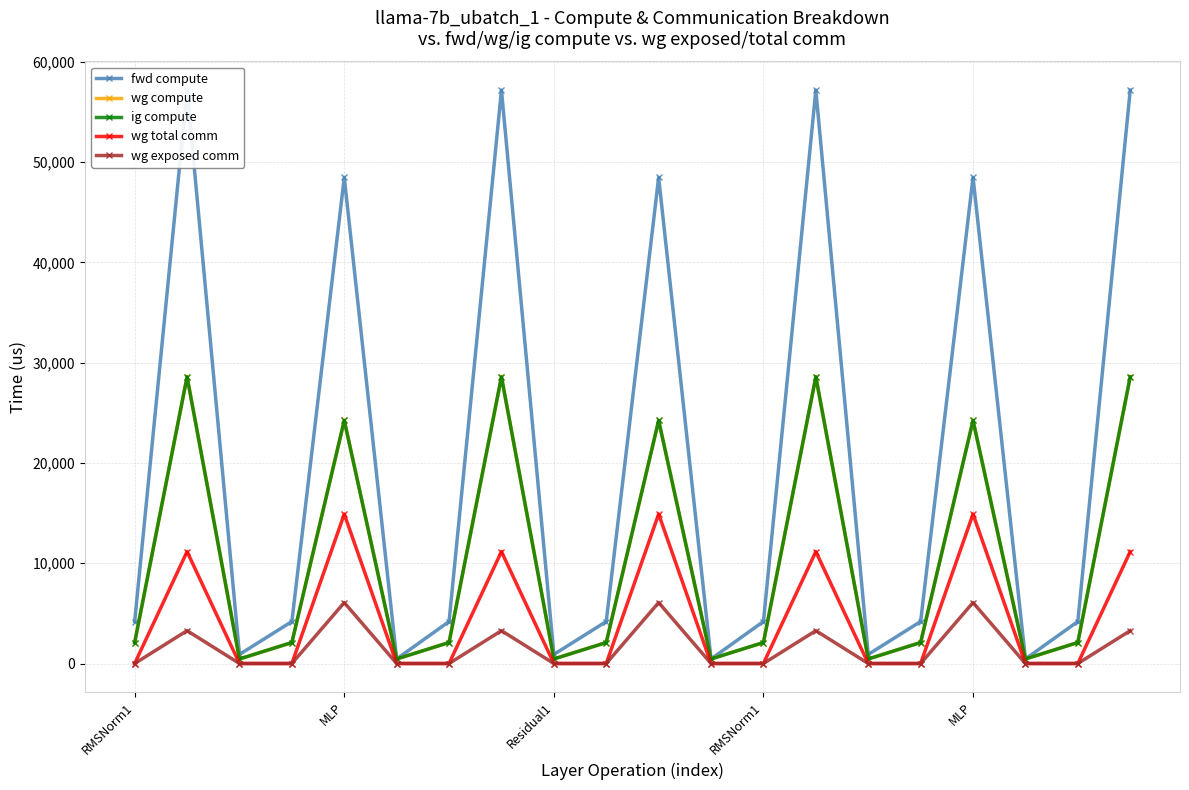

What is the average value of the wg compute series?

10224.1